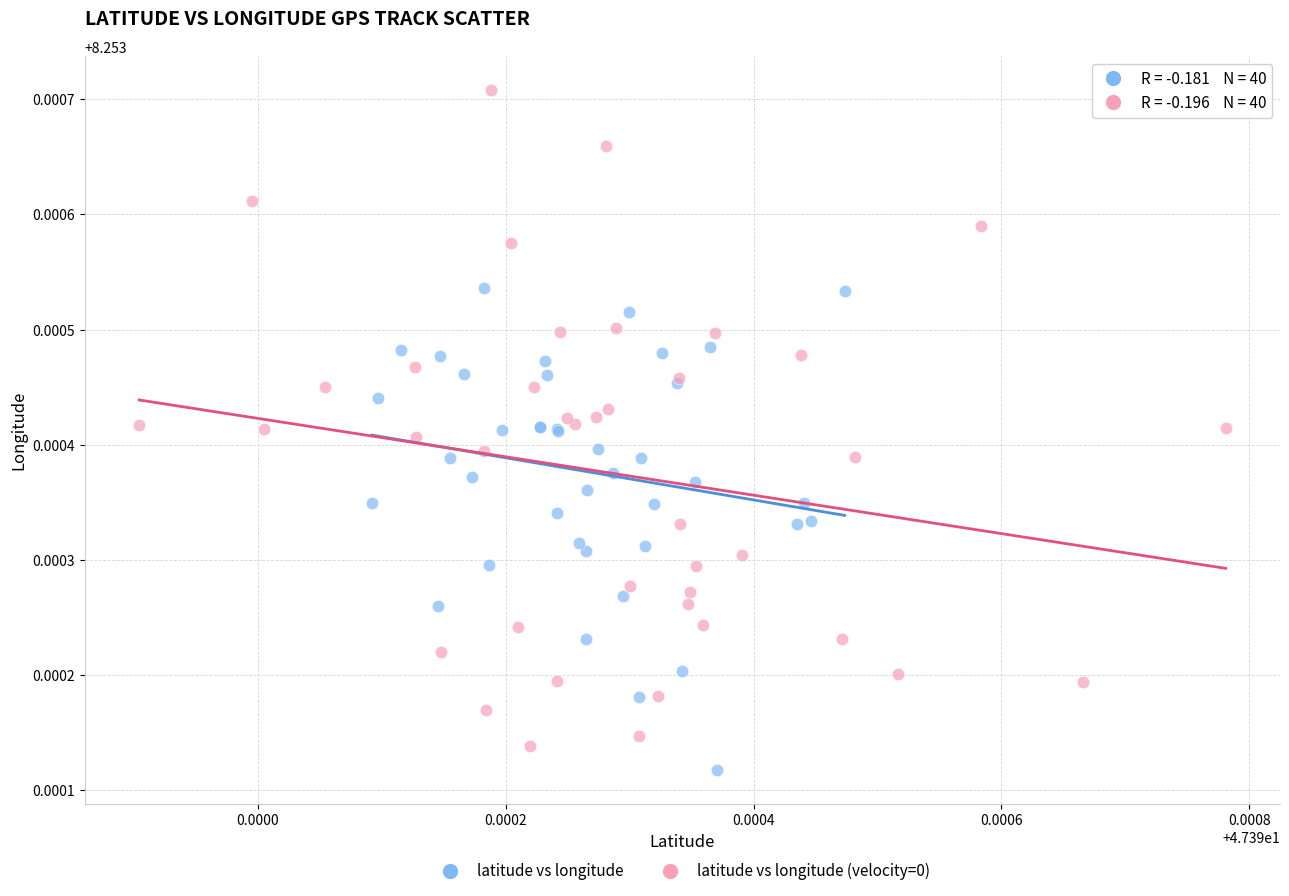

Which series contains the highest Y value?

latitude vs longitude (velocity=0)